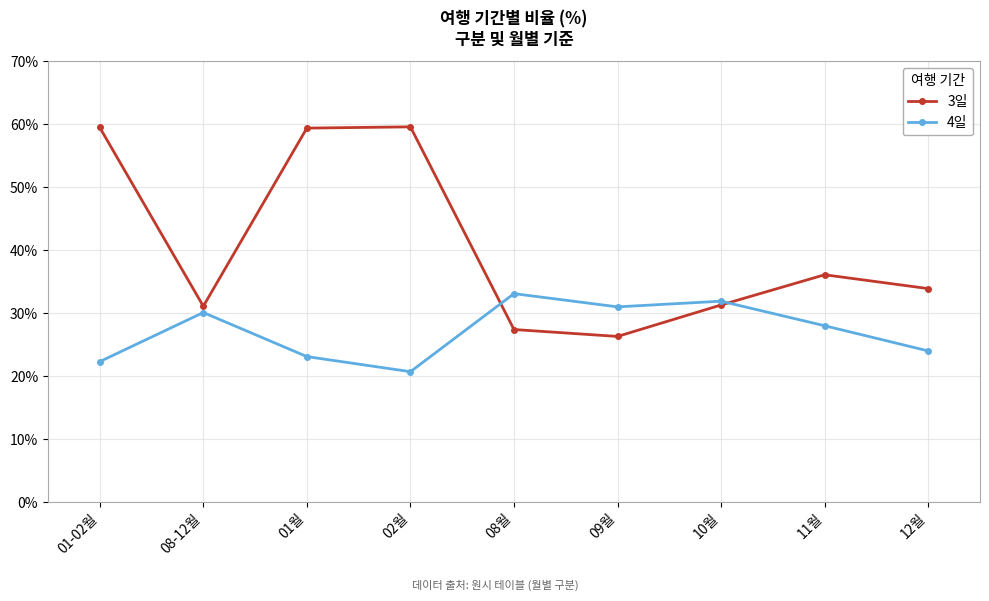

Is the value of 3일 at 01월 greater than the value of 4일 at 01-02월?

Yes